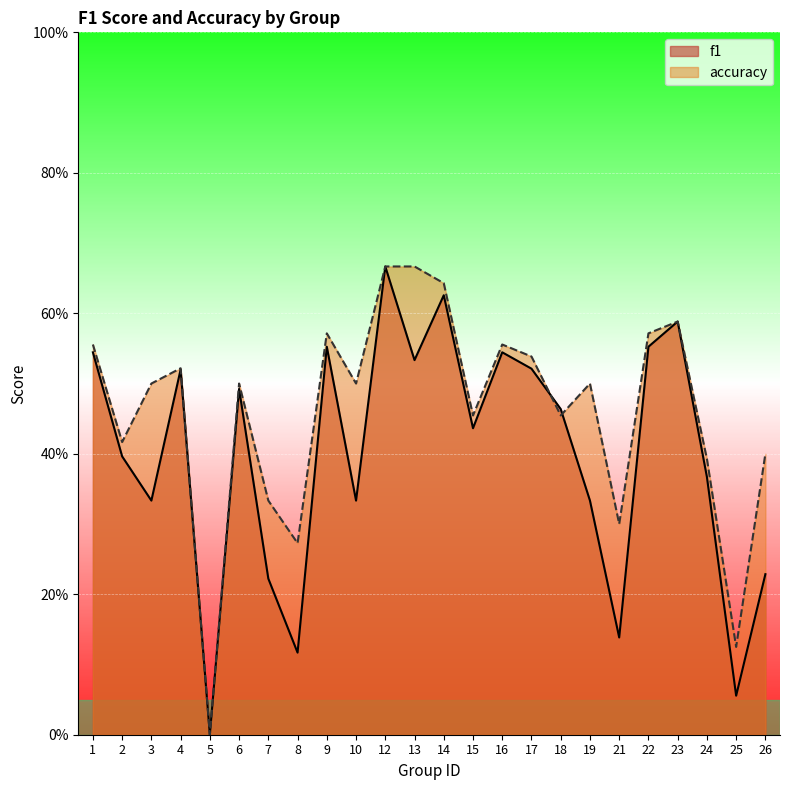

How many categories are shown in the chart?

24